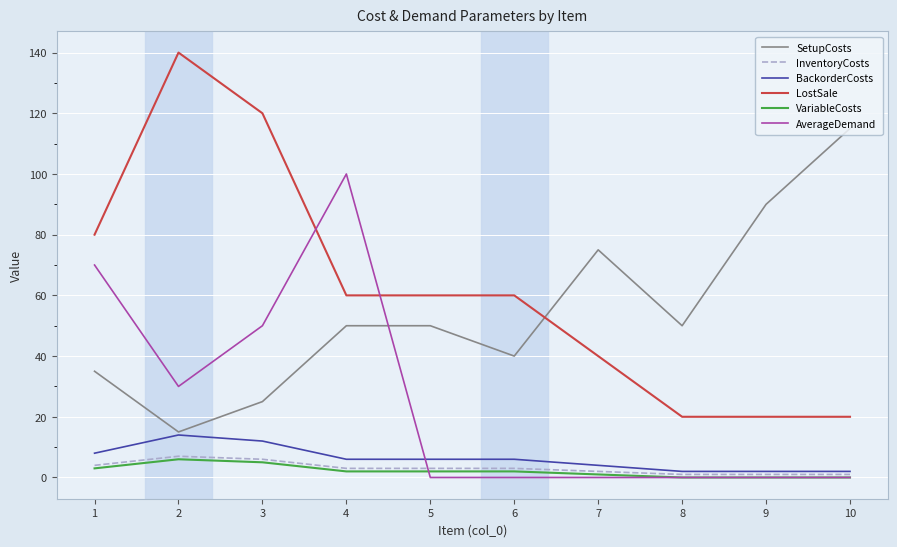

Does the chart have visible grid lines?

Yes